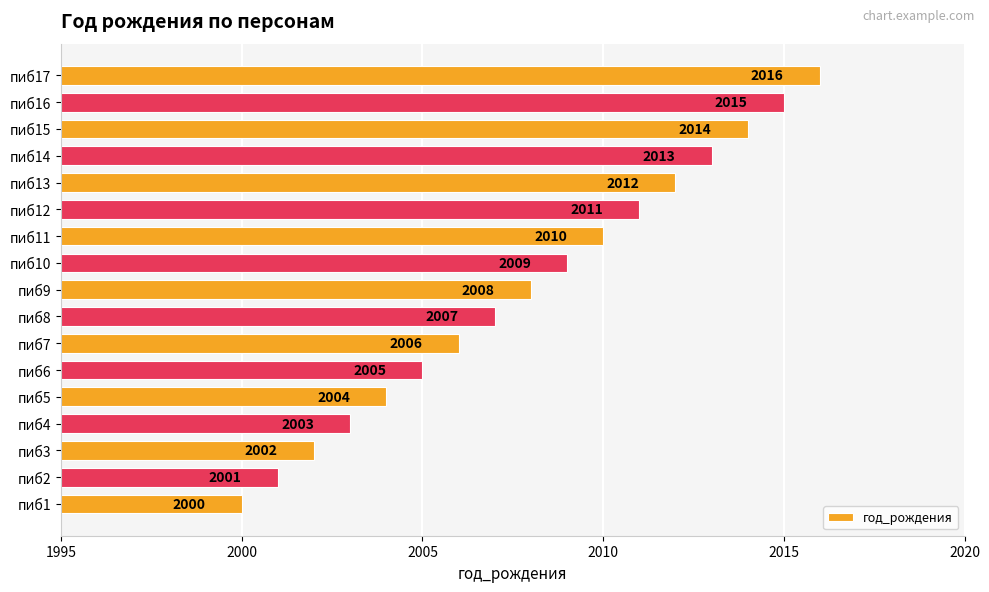

At which label is the value closest to 2008?

пиб9